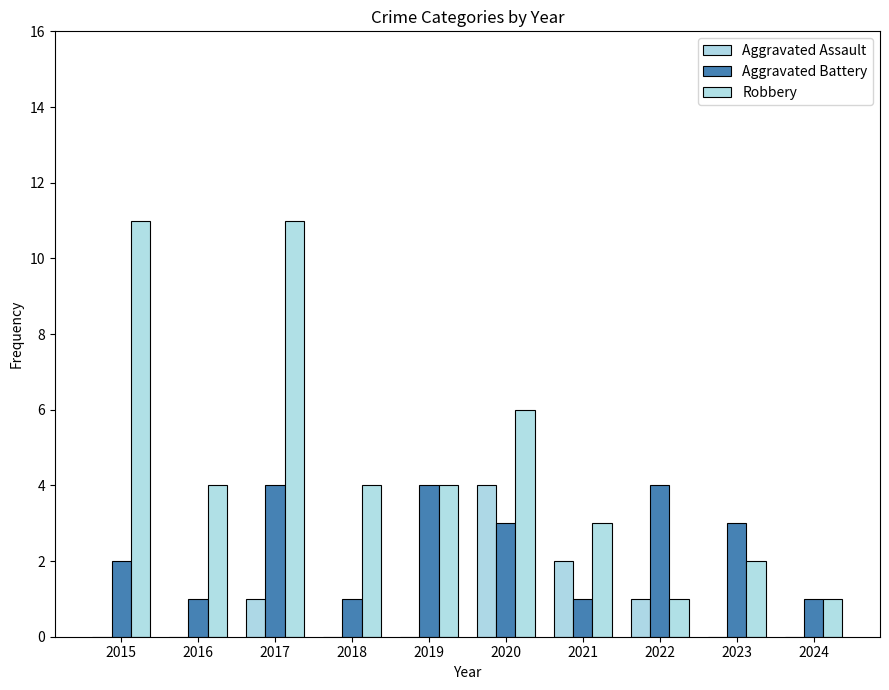

Reading right to left, what are all the values shown in this chart?

Aggravated Assault: 0	0	1	2	4	0	0	1	0	0
Aggravated Battery: 1	3	4	1	3	4	1	4	1	2
Robbery: 1	2	1	3	6	4	4	11	4	11